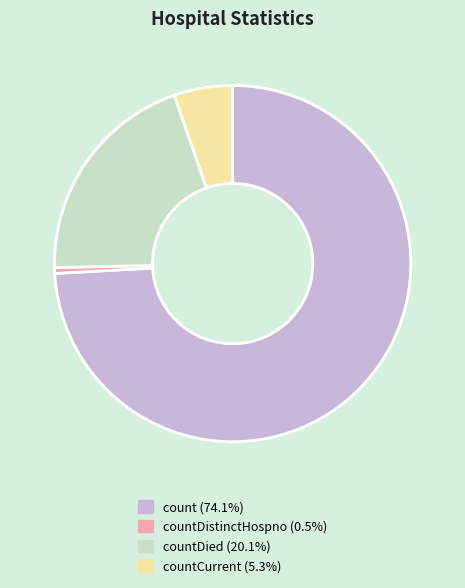

Is there a majority slice in this chart?

Yes